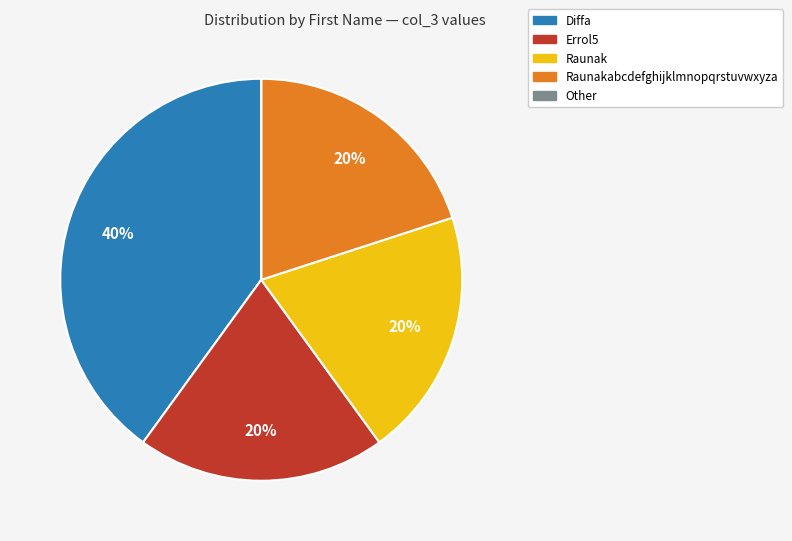

Is there any slice that represents more than half of the pie?

No